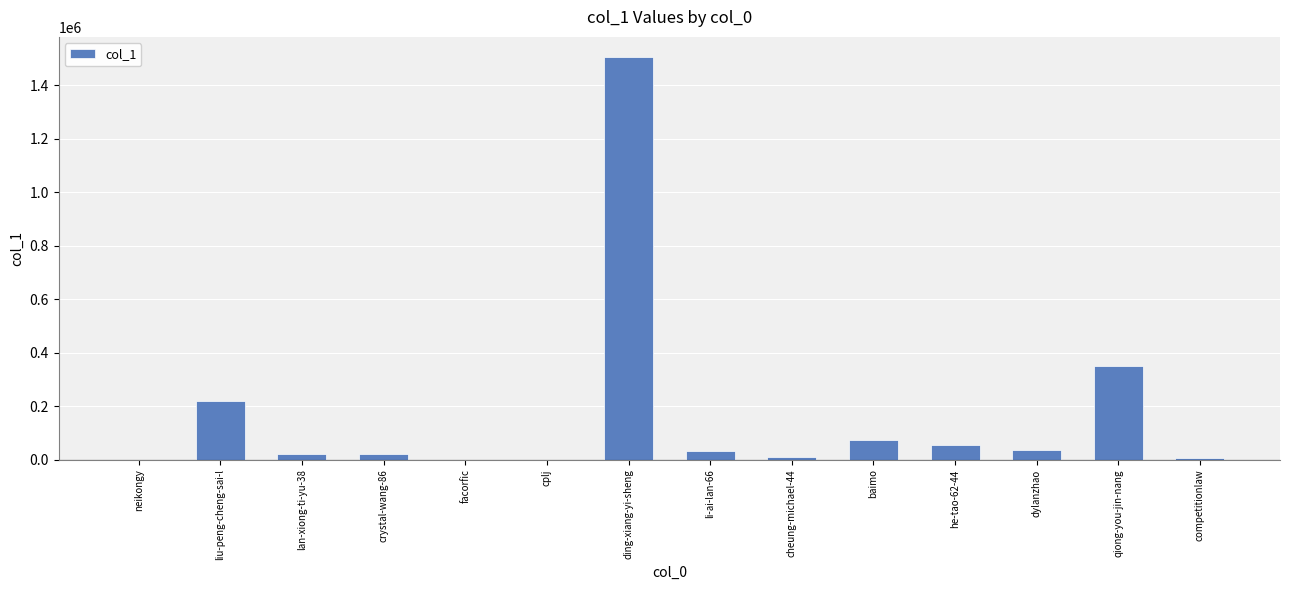

What is the sum of the values at lan-xiong-ti-yu-38 and baimo?

92633